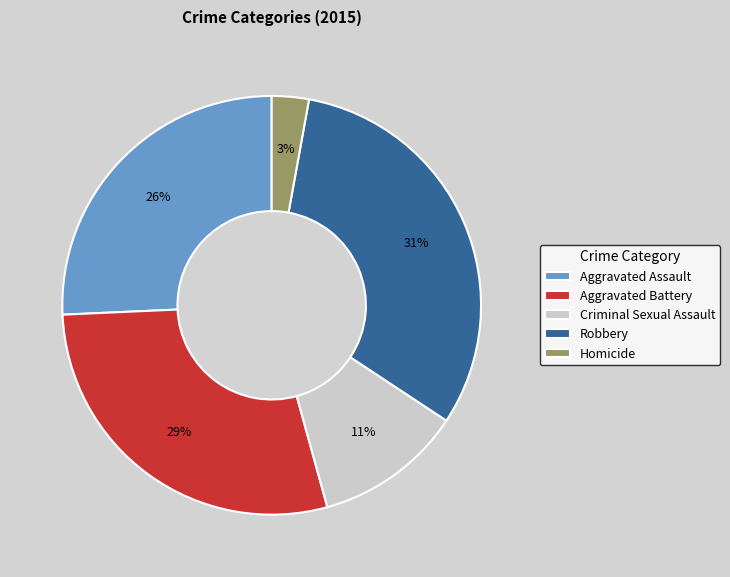

To the nearest percent, what portion does Robbery represent?

31%